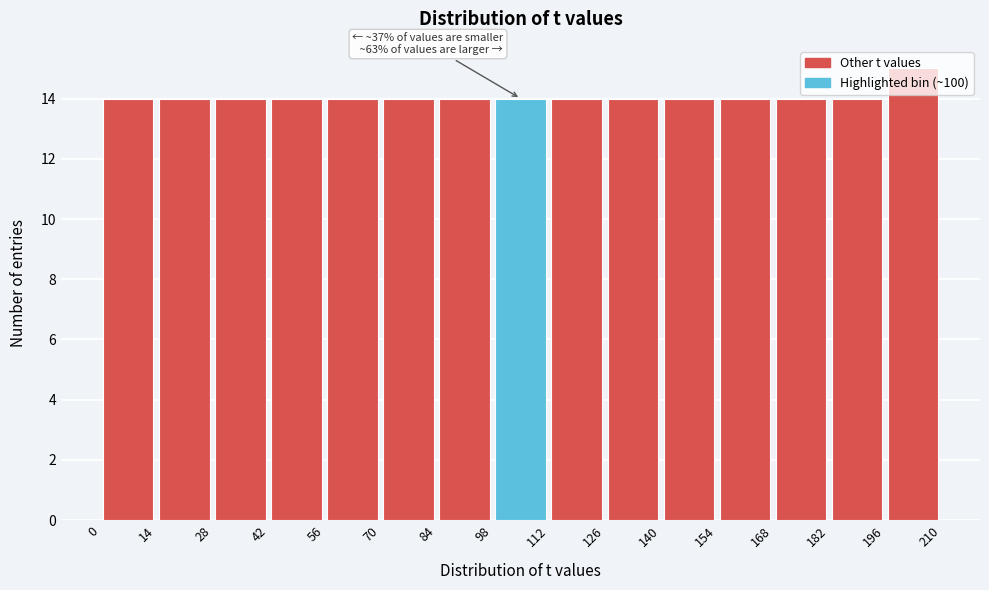

Over which range of the x-axis is the bar tallest?

196 to 210